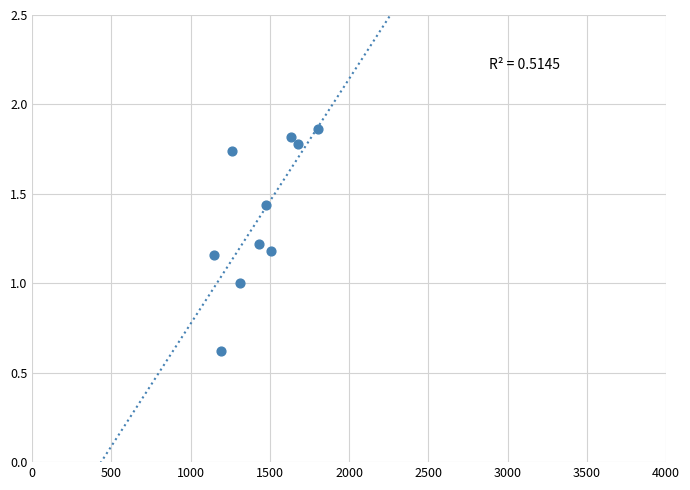

What is the average X value?

1443.9